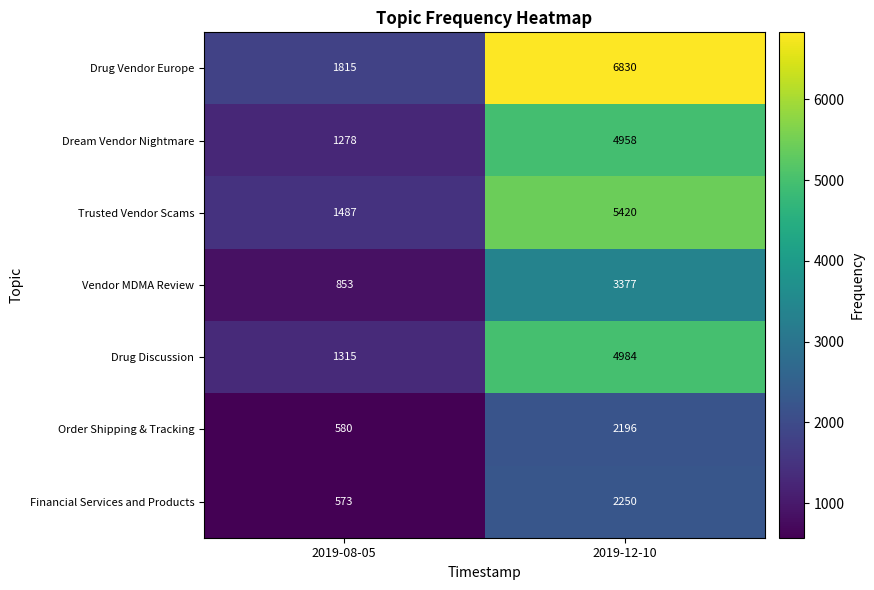

At which category is the sum across all series the highest?

2019-12-10